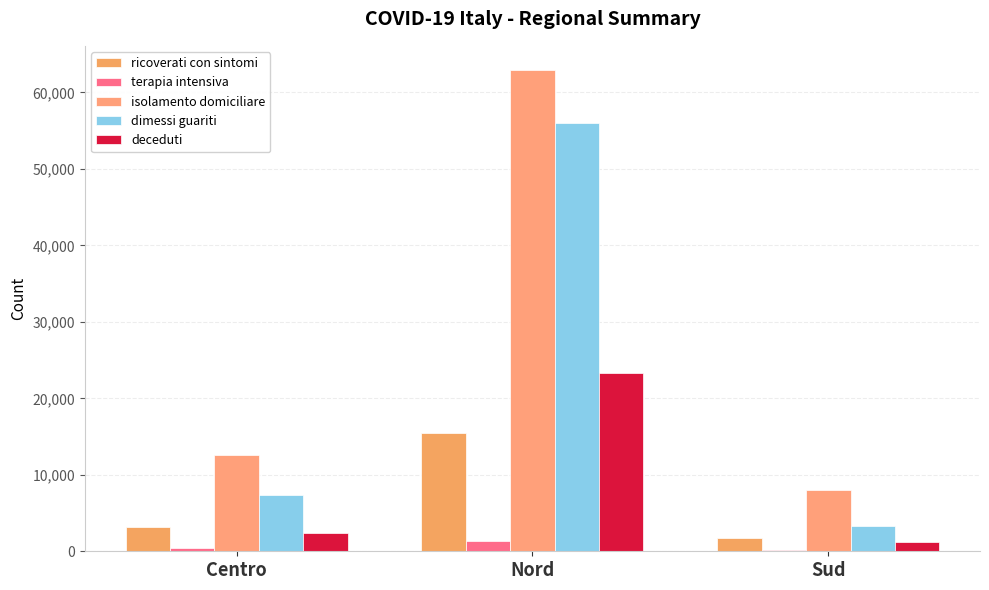

Reading left to right, extract all data points from this chart.

ricoverati con sintomi: Centro=3220	Nord=15415	Sud=1718
terapia intensiva: Centro=394	Nord=1406	Sud=156
isolamento domiciliare: Centro=12558	Nord=62933	Sud=8013
dimessi guariti: Centro=7330	Nord=55974	Sud=3320
deceduti: Centro=2440	Nord=23311	Sud=1226